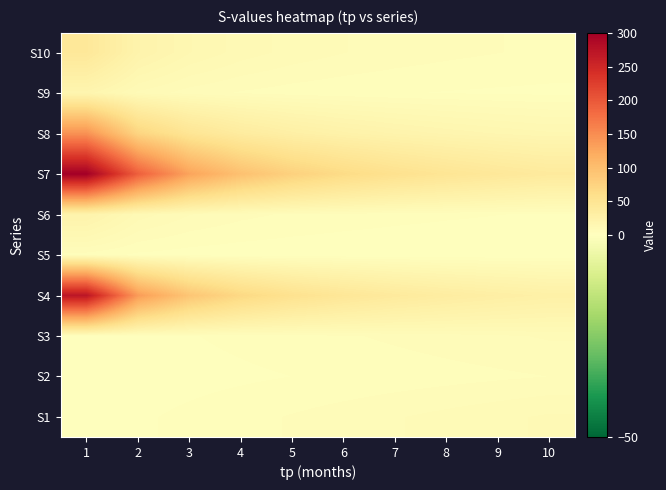

Rank the series by their maximum value, from highest to lowest.

S7, S4, S8, S10, S6, S9, S1, S3, S2, S5